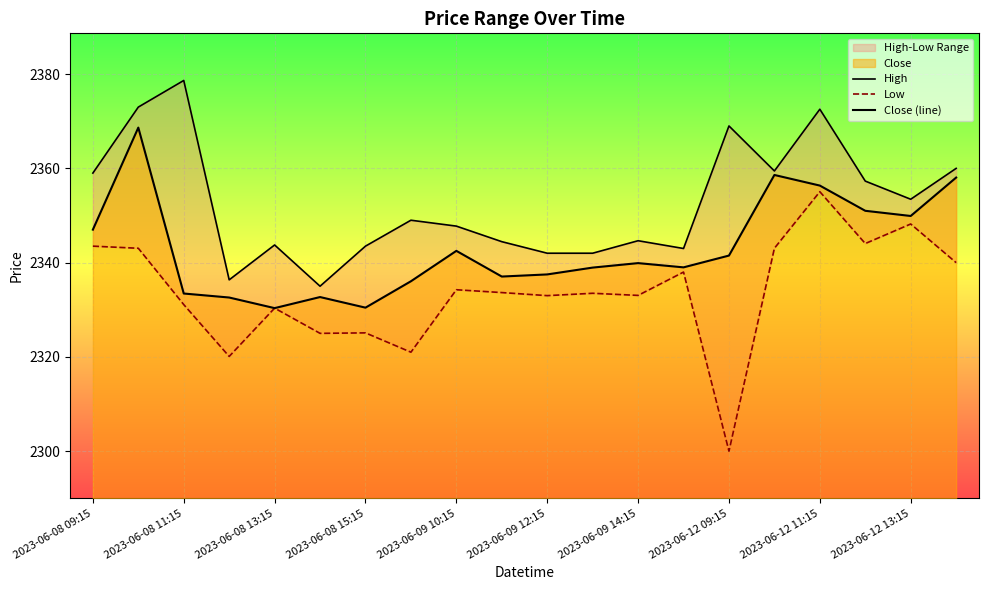

What is the greatest value displayed?

2378.6